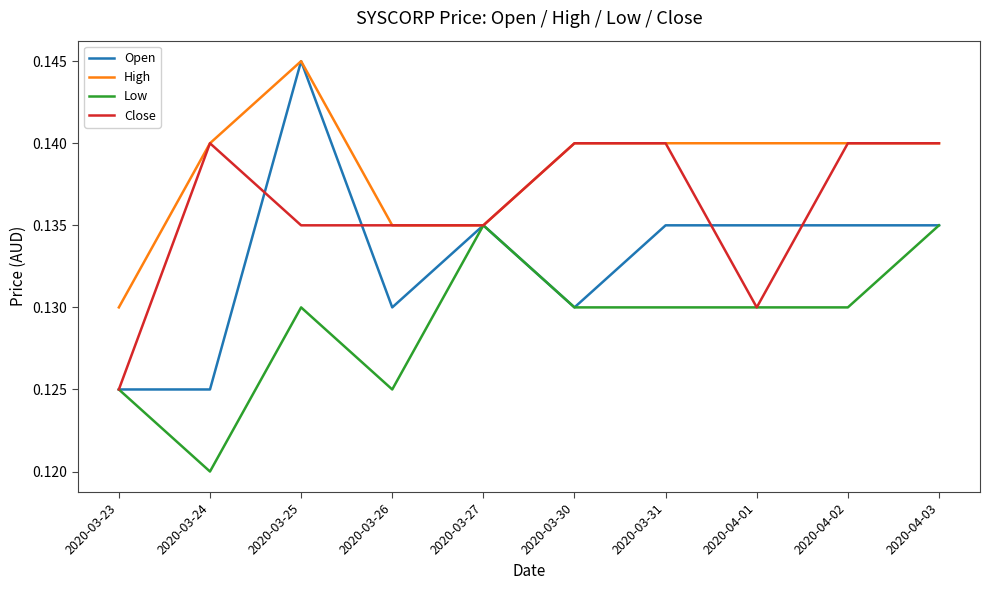

The value of High at 2020-04-02 is 0.2. True or false?

False